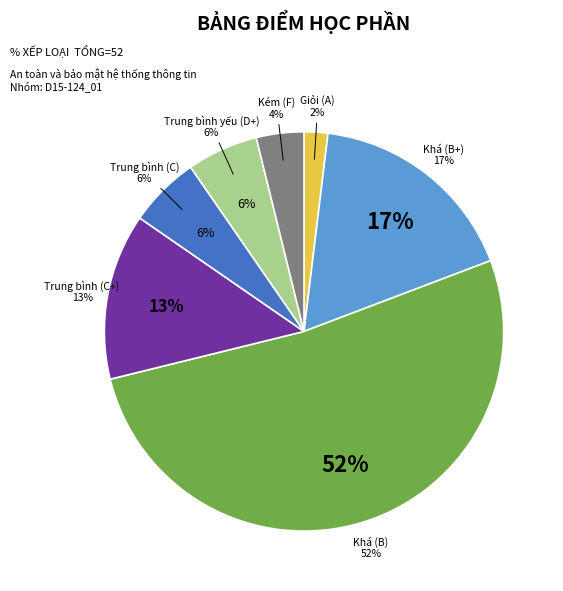

To the nearest percent, what is the difference between the Khá (B+) and Trung bình (C+) slice percentages?

4%